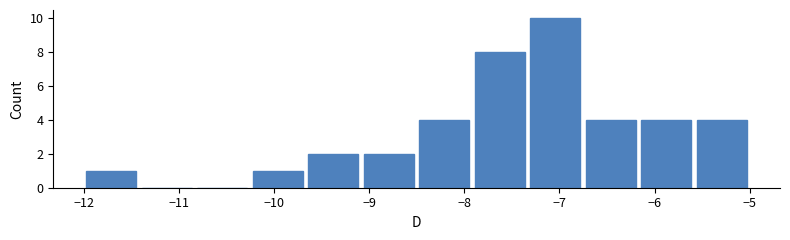

How tall is the bar that spans -5.6 to -5.0 on the x-axis? Neither the bar edges nor the heights are printed on the chart, so give them approximately, as read against the axes.

4